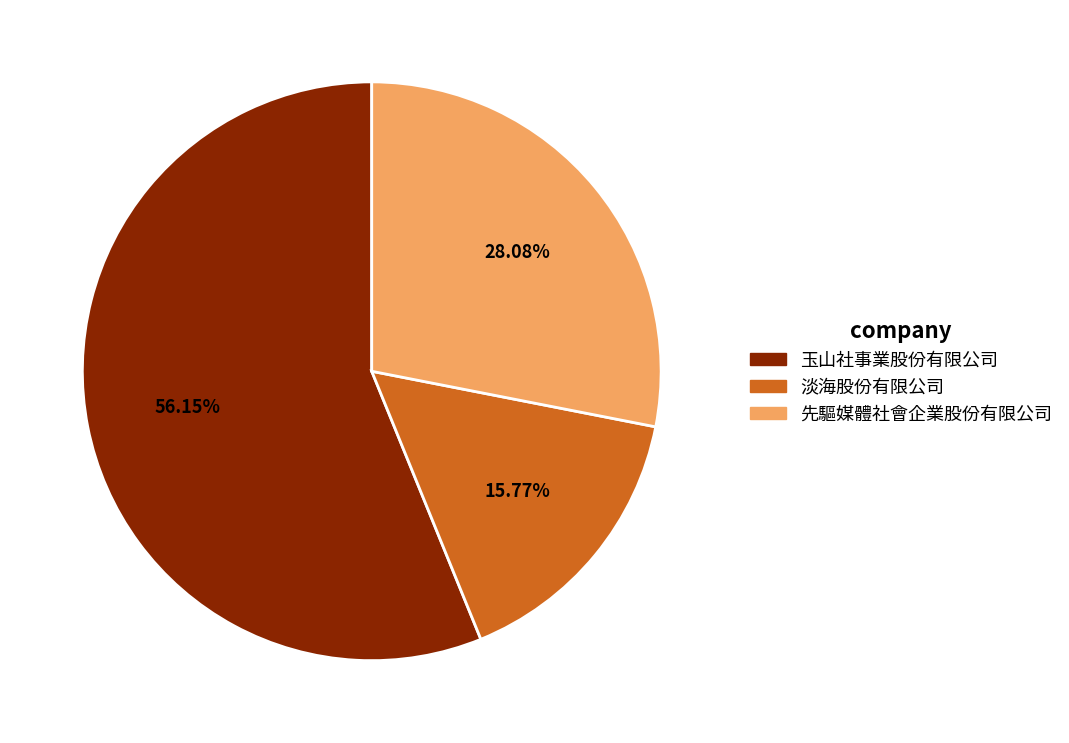

What is the smallest slice in the pie chart?

淡海股份有限公司